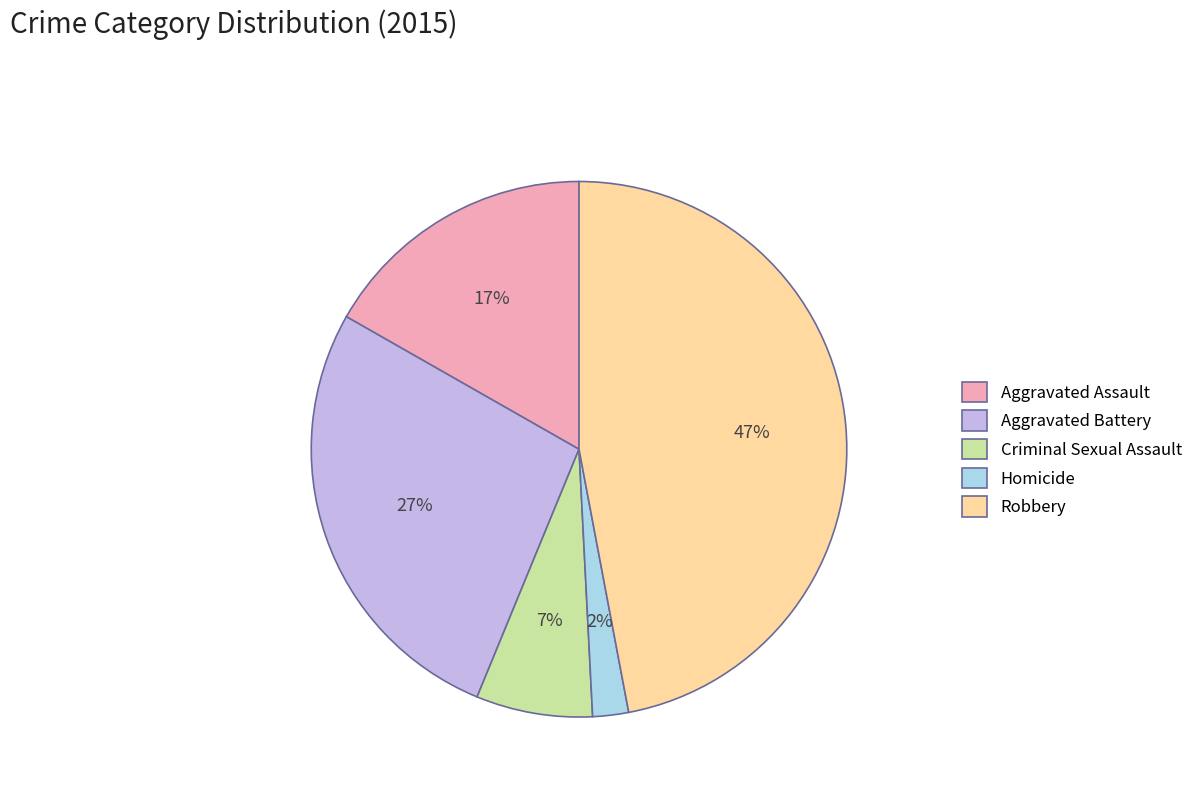

Rank the categories by value from lowest to highest.

Homicide, Criminal Sexual Assault, Aggravated Assault, Aggravated Battery, Robbery